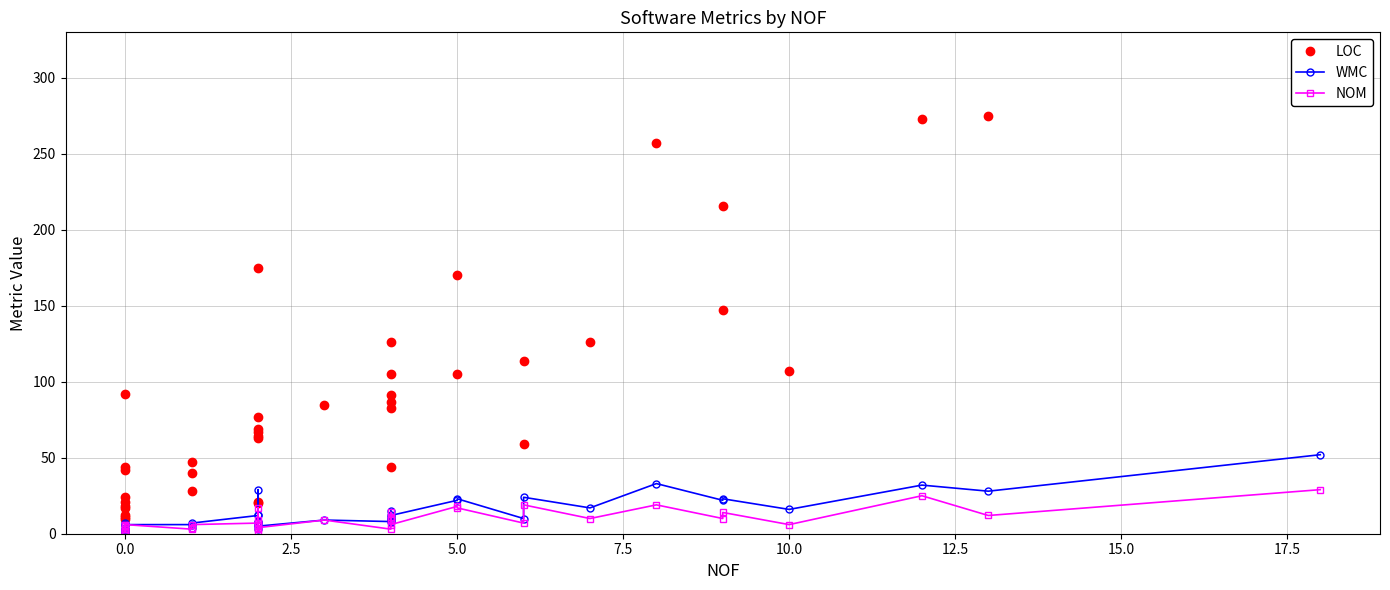

What is the average value of the LOC series?

93